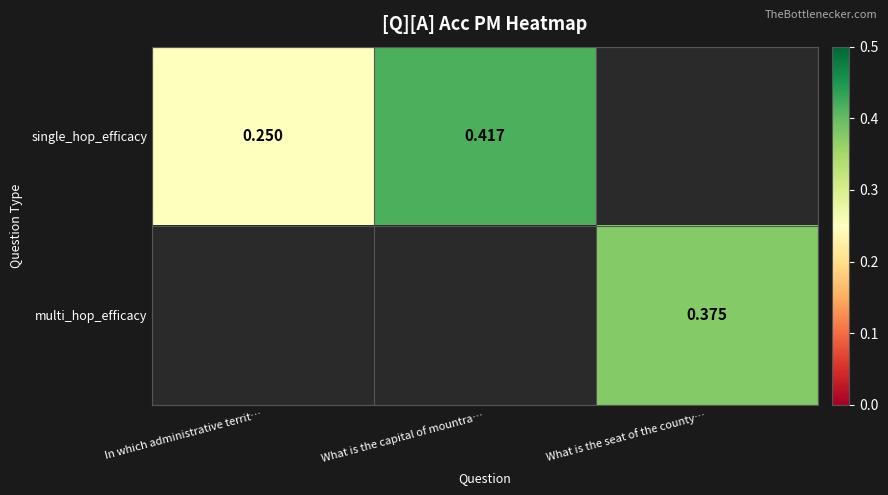

Is the value of single_hop_efficacy at In which administrative territ… greater than the value of multi_hop_efficacy at What is the seat of the county…?

No